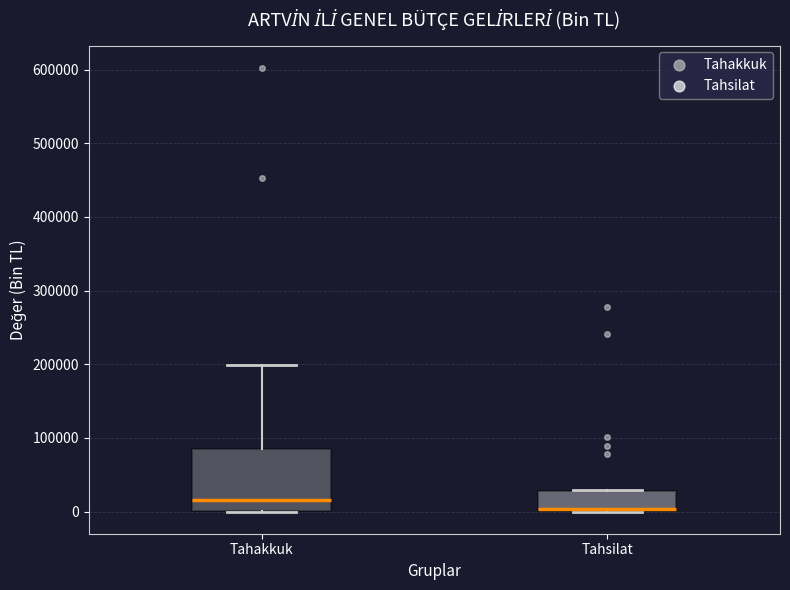

Comparing the boxes themselves (not the whiskers), which one is the tallest?

Tahakkuk